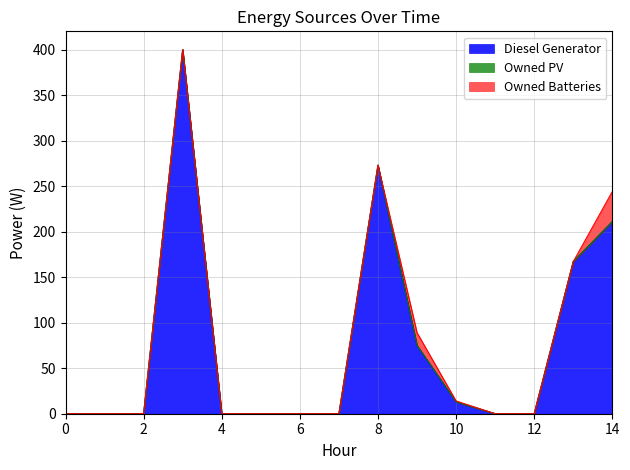

Rank the series by their maximum value, from highest to lowest.

Diesel Generator, Owned Batteries, Owned PV